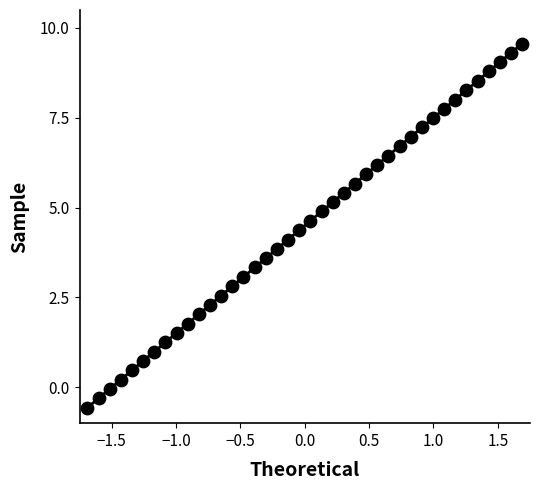

What is the range of X values (max minus min)?

3.4